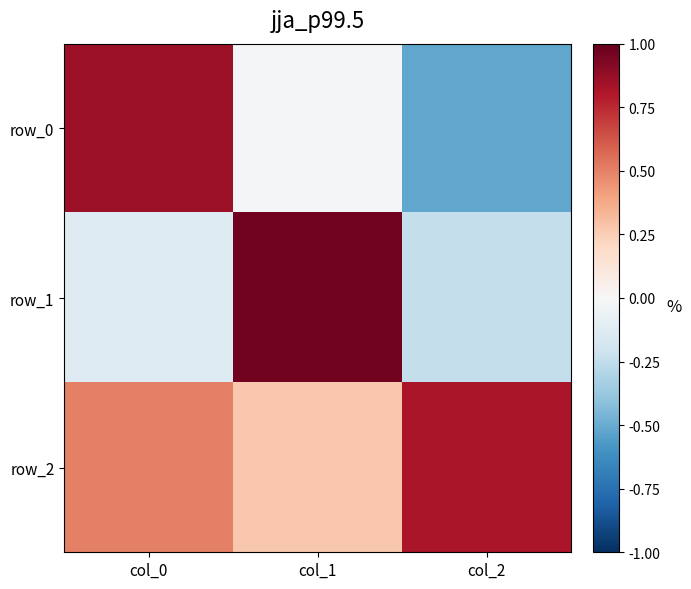

Which series has the largest total across all categories?

row_2